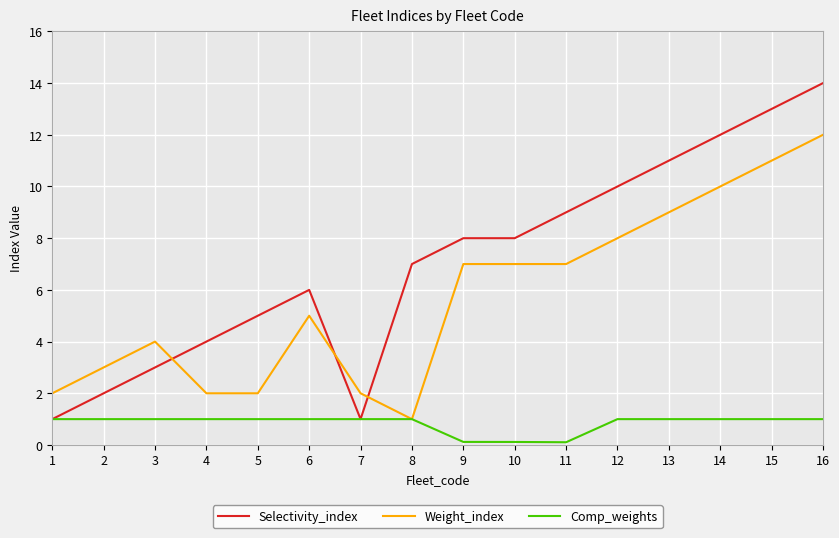

The Weight_index series shows 11.5 at 11. True or false?

False